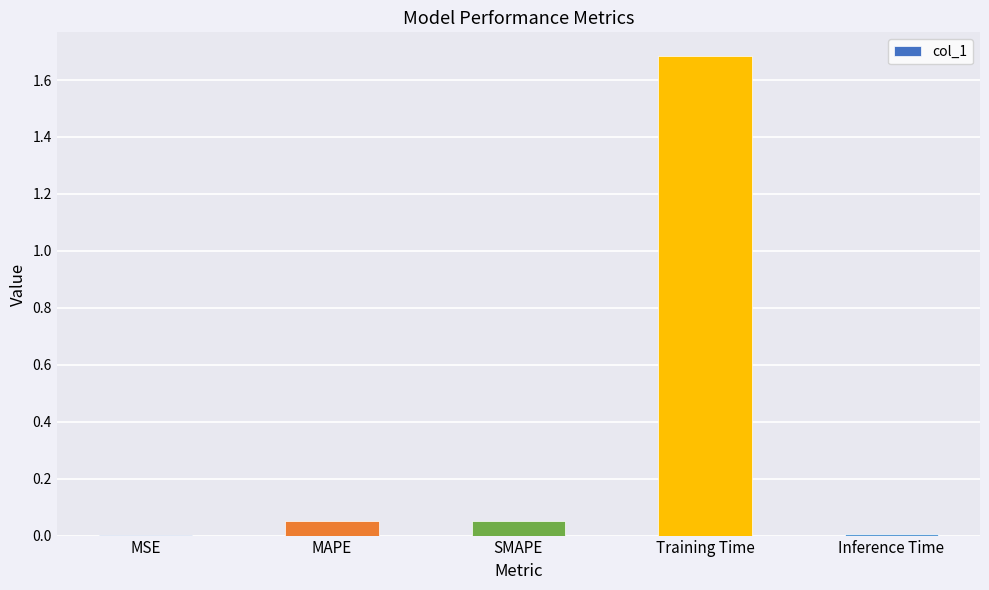

What is the sum of all values?

1.8